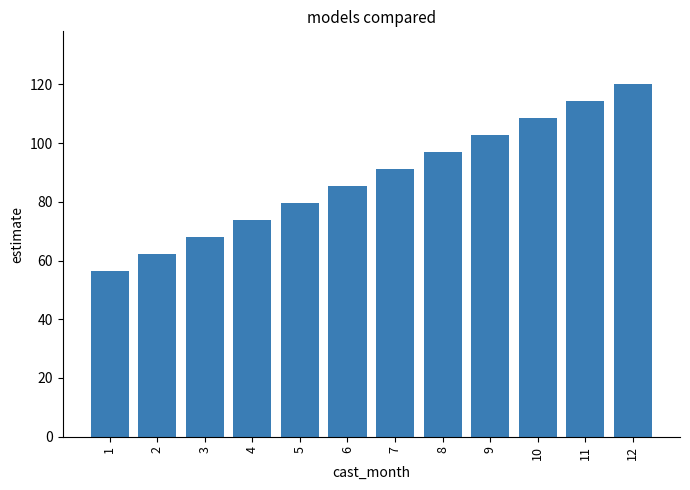

What is the difference between the second highest and second lowest values?

52.2